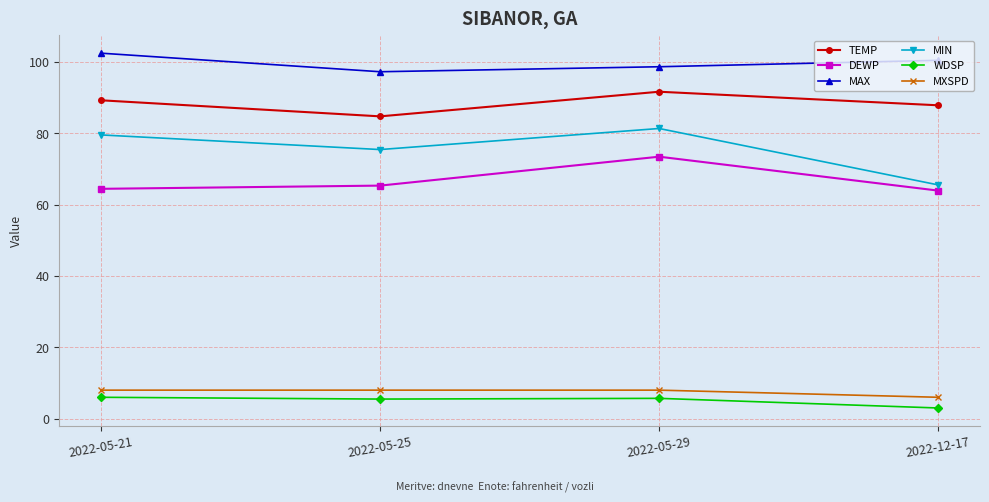

At 2022-12-17, list the series in order from largest to smallest.

MAX, TEMP, MIN, DEWP, MXSPD, WDSP